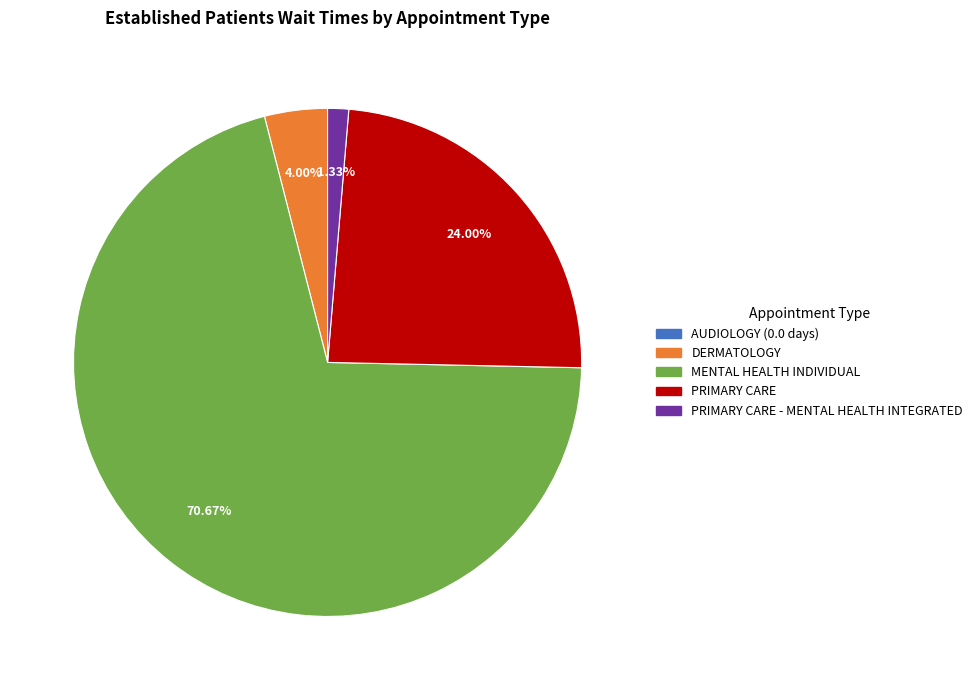

Is there a majority slice in this chart?

Yes